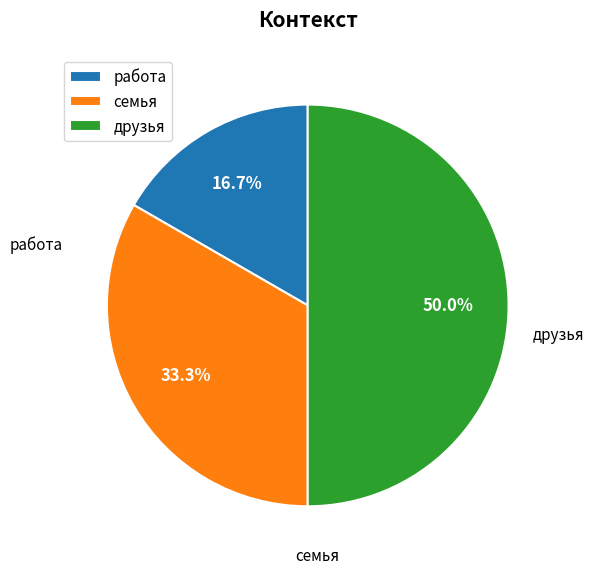

To the nearest percent, what portion does семья represent?

33%